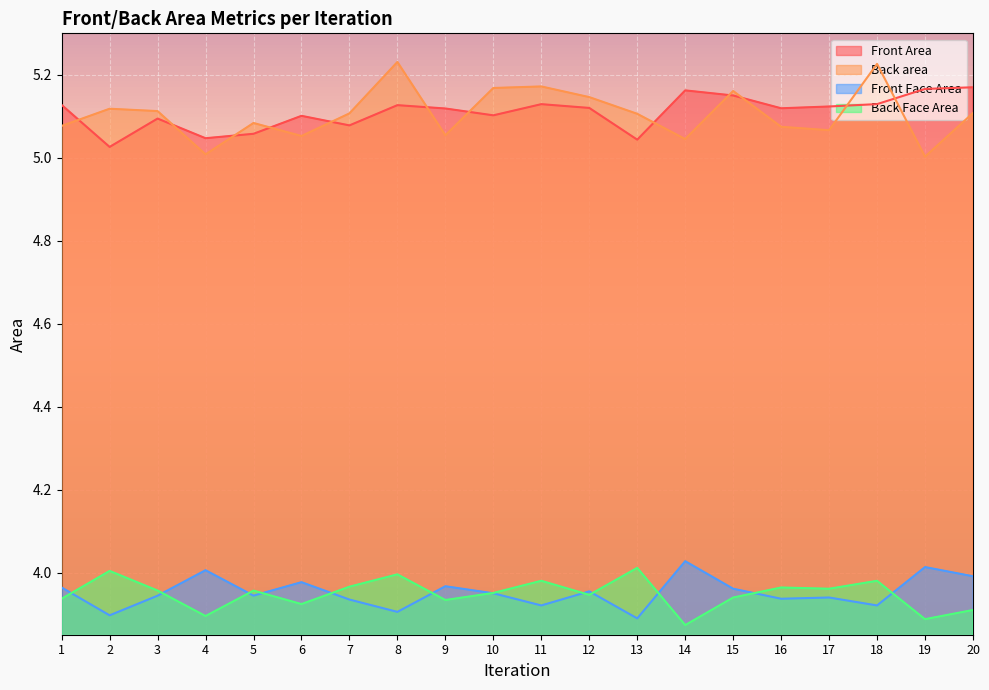

True or false: Back Face Area and Back area cross at least once.

False